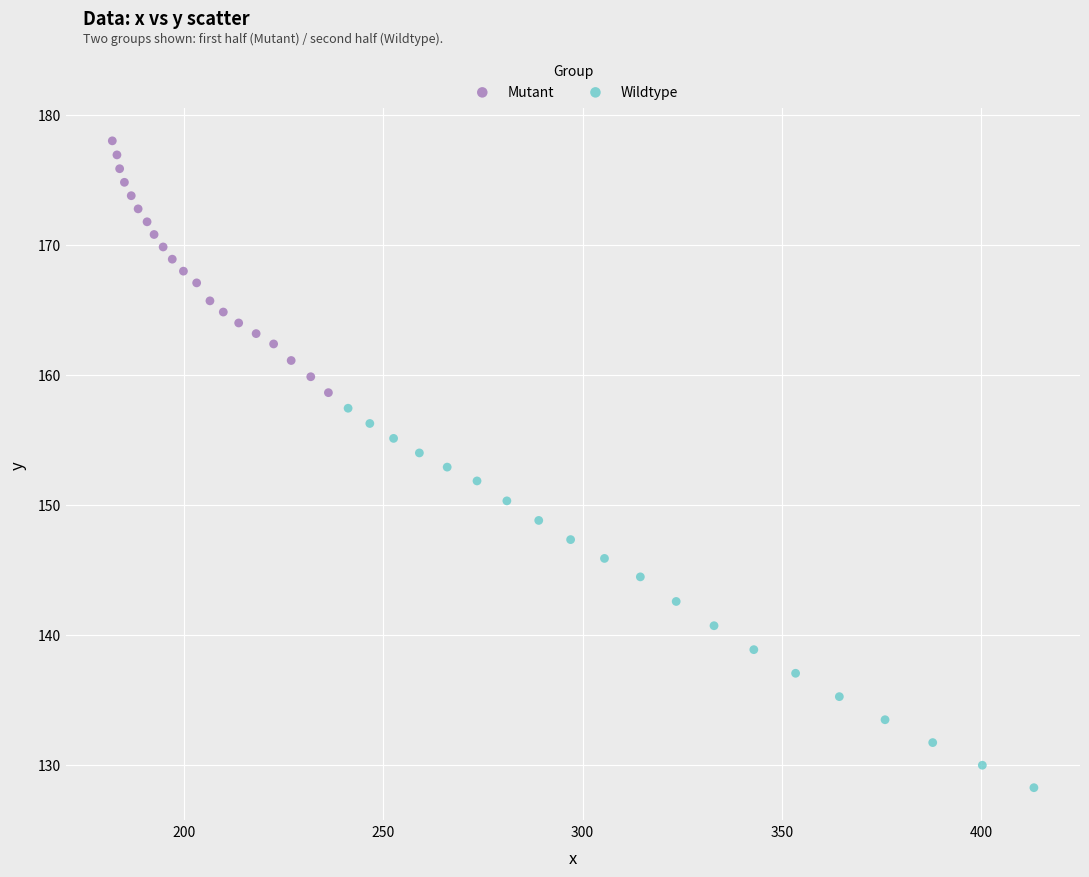

Which series reaches the maximum Y coordinate?

Mutant